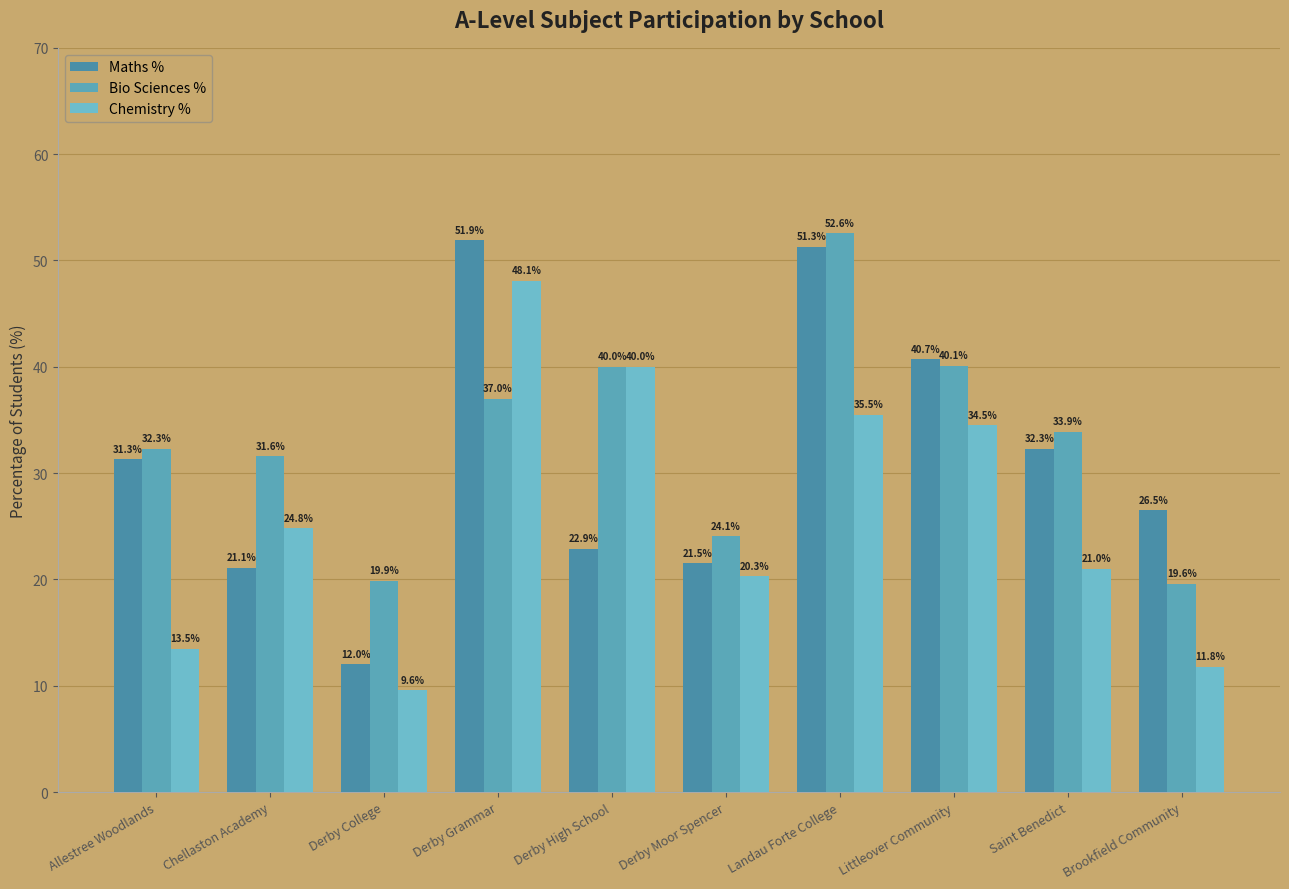

How many groups of bars are there?

10